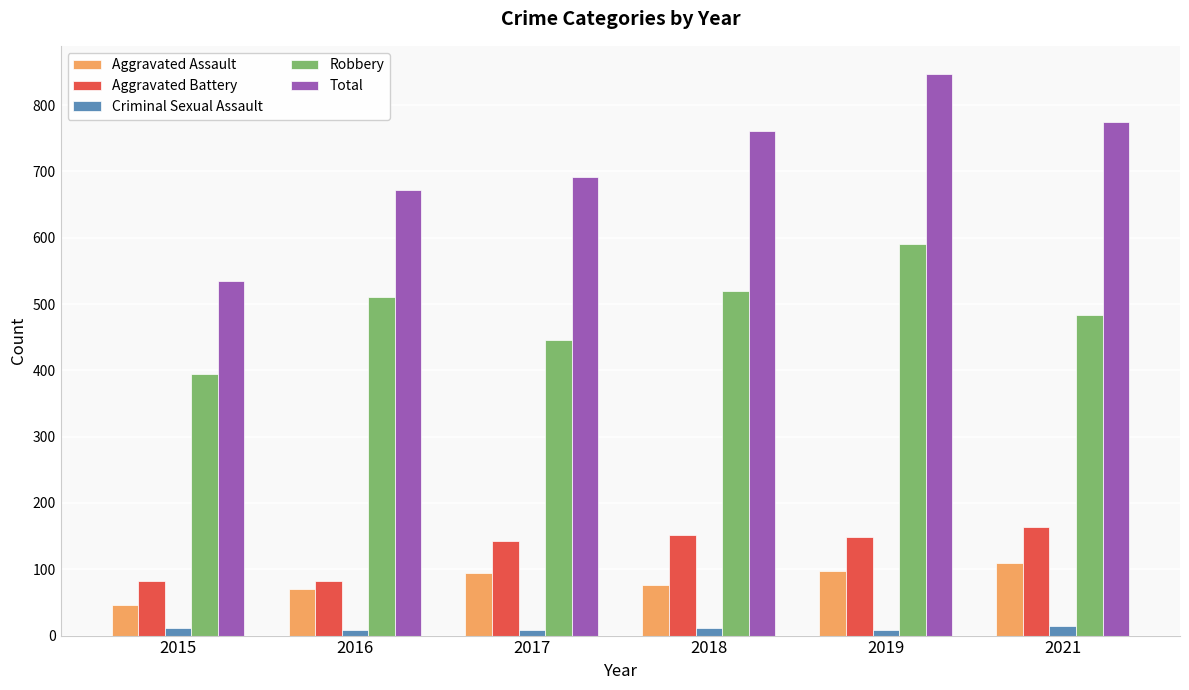

What is the value of the Criminal Sexual Assault bar at the 2nd from the left?

8